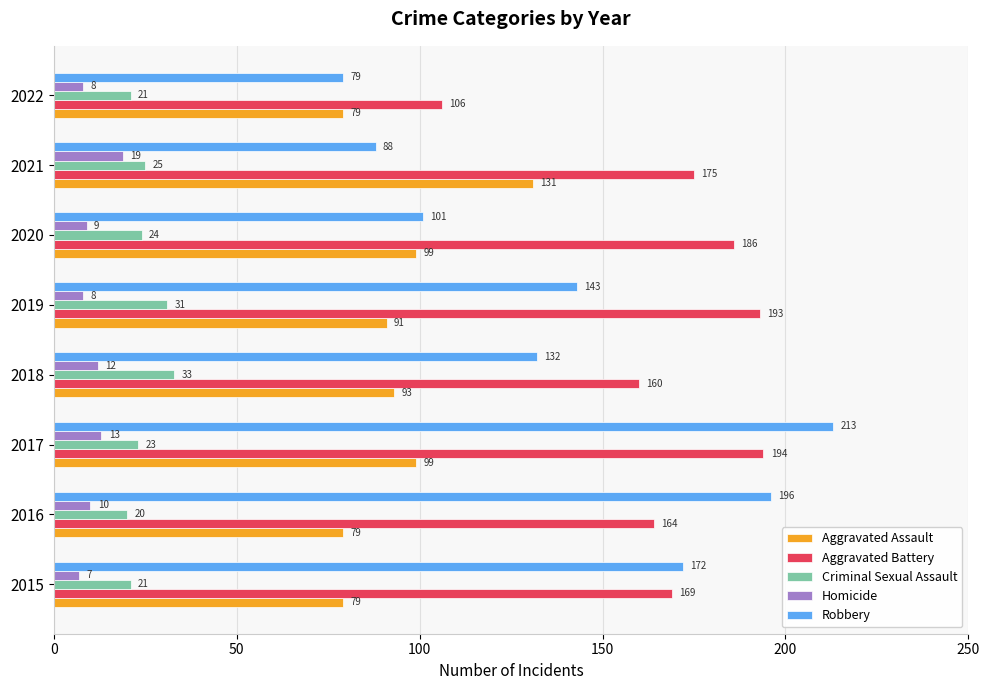

What is the difference between the highest and lowest values at 2022?

98